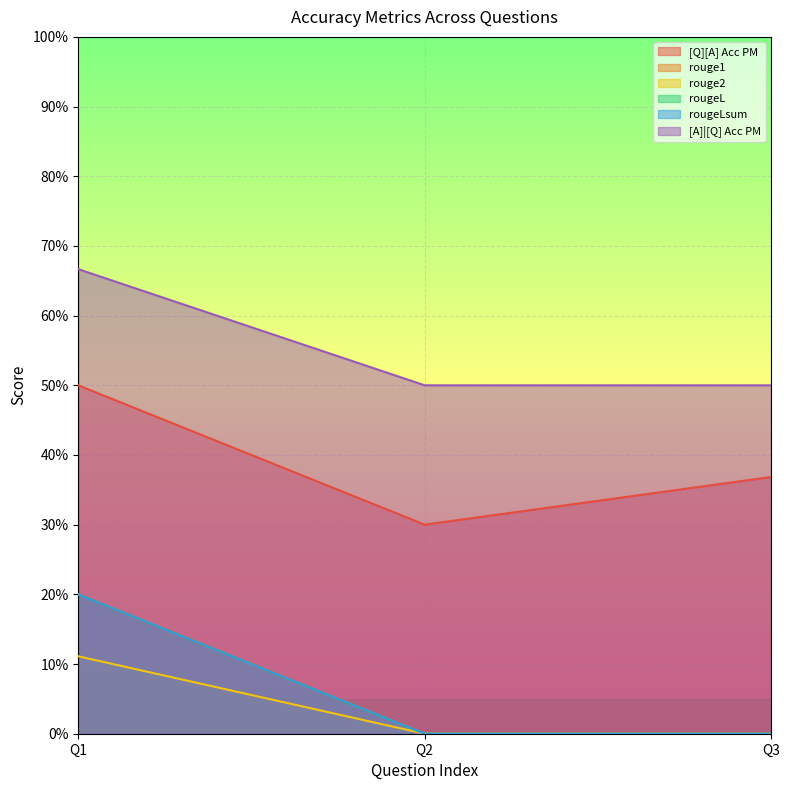

What is the sum of all rouge2 values?

0.1